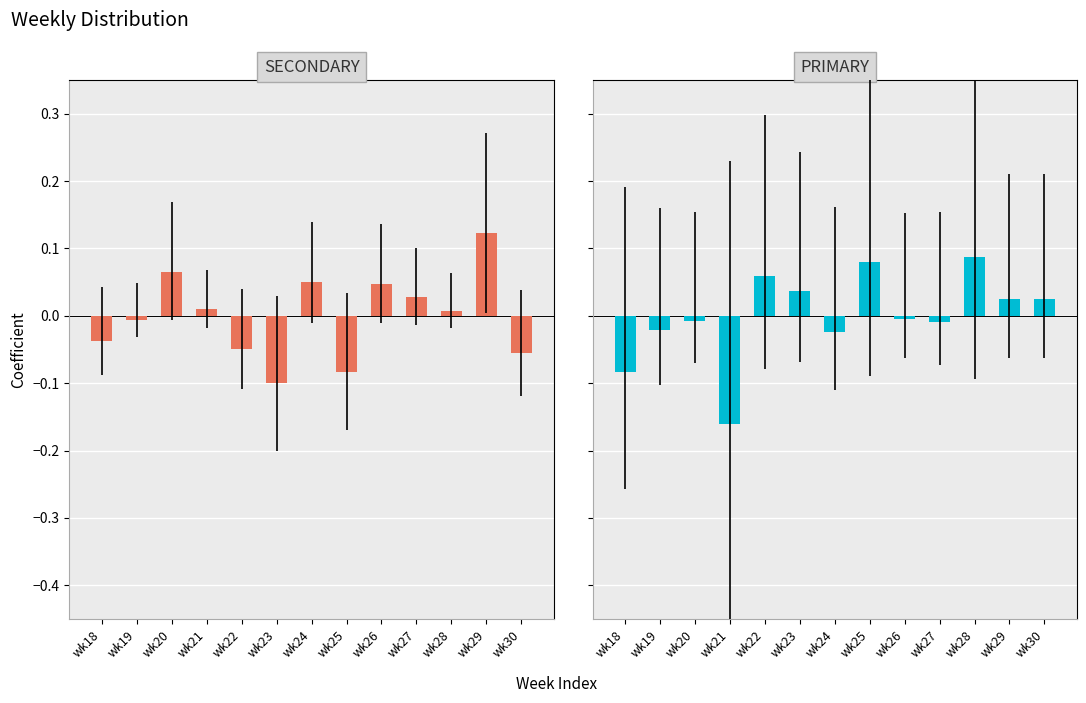

What is the difference between the maximum and minimum values in the SECONDARY series?

0.2